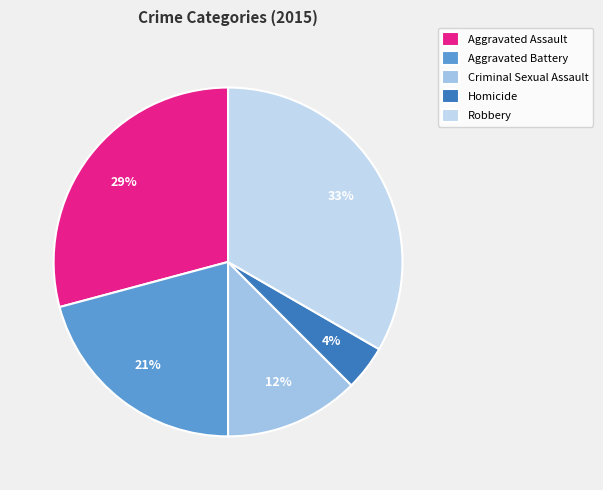

Is there any slice that represents more than half of the pie?

No